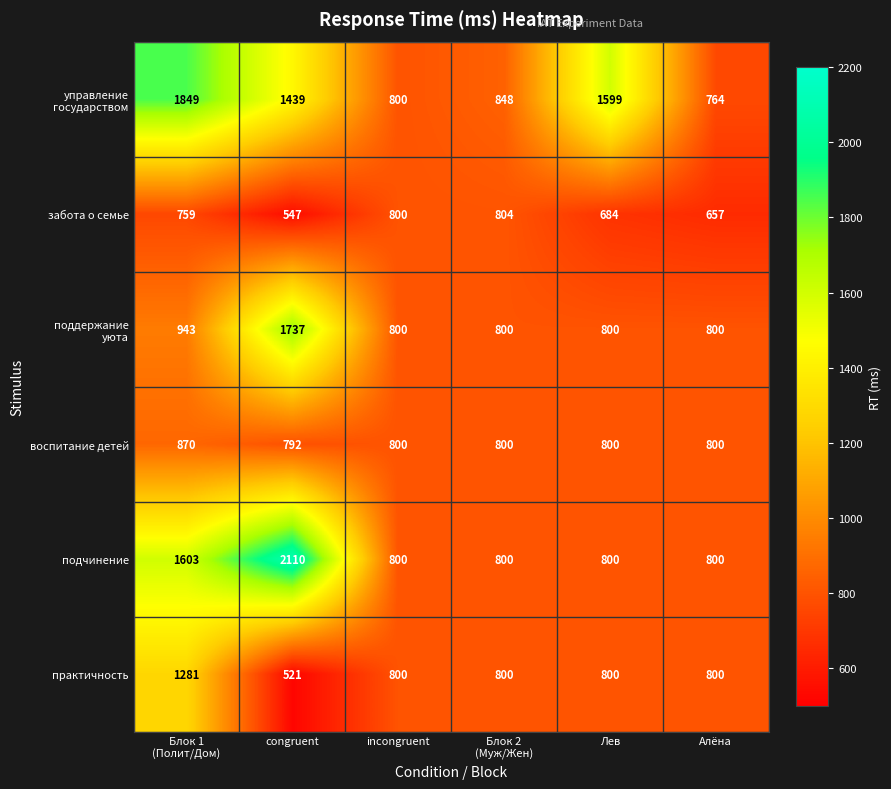

Which series has the widest spread of values?

подчинение